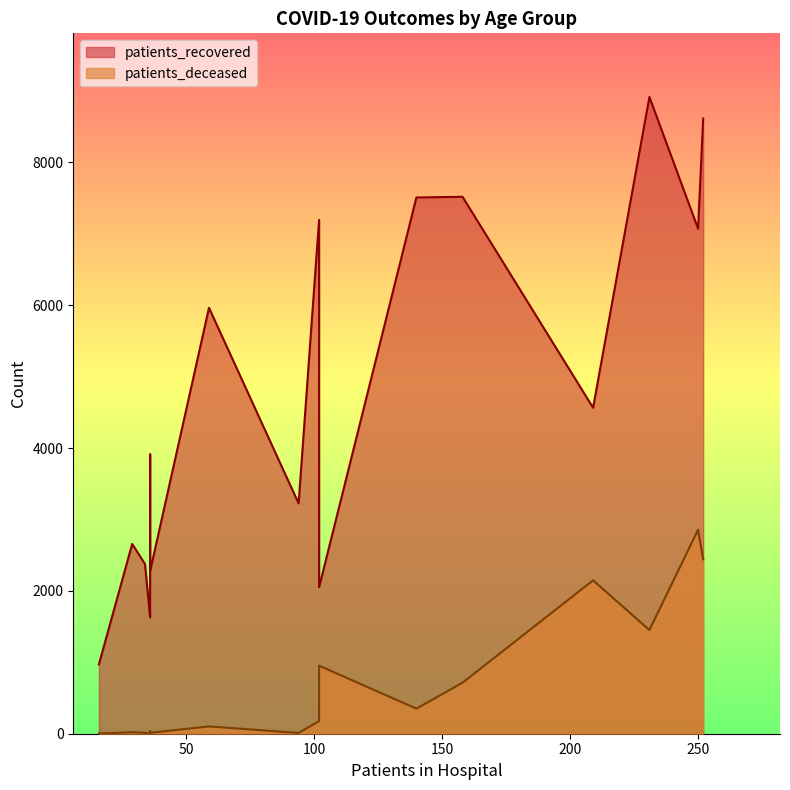

List the series in order of their overall mean, highest first.

patients_recovered, patients_deceased